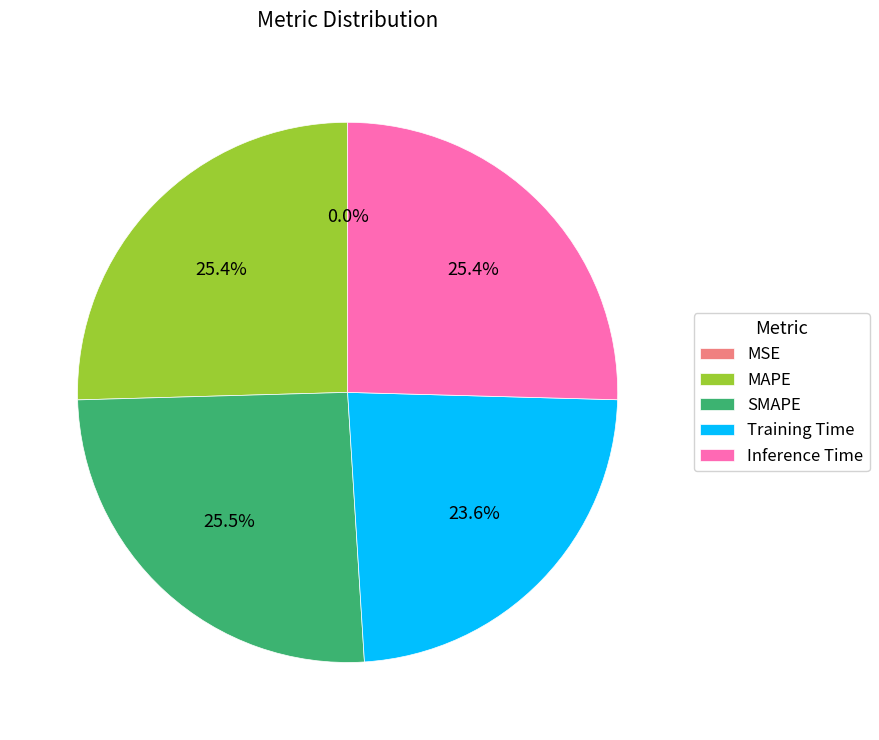

Is there a majority slice in this chart?

No